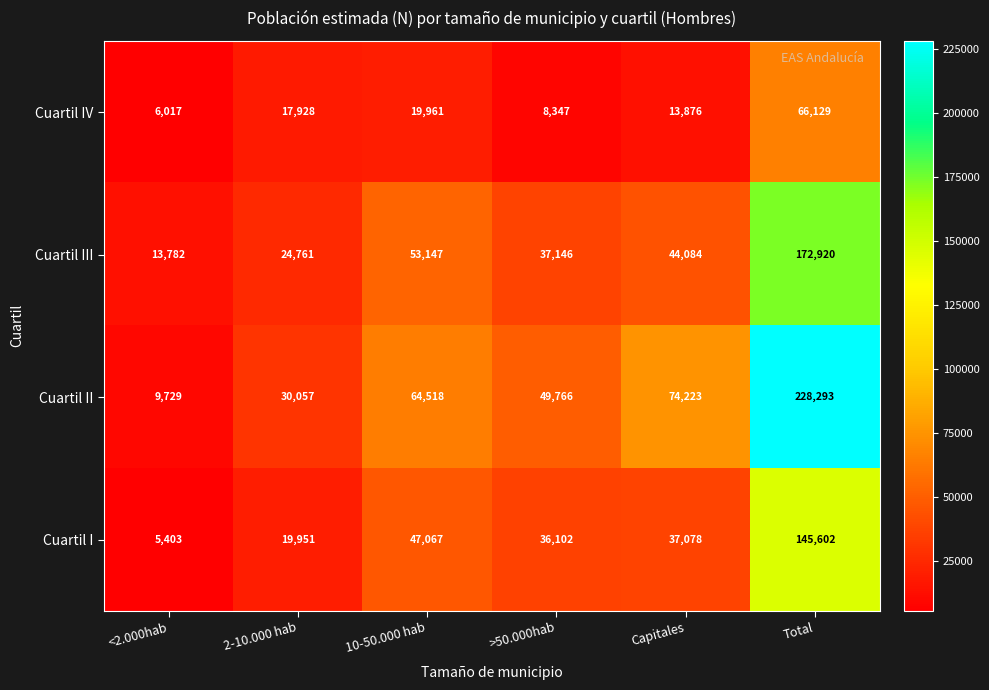

At which label is Cuartil I closest to 75502?

10-50.000 hab